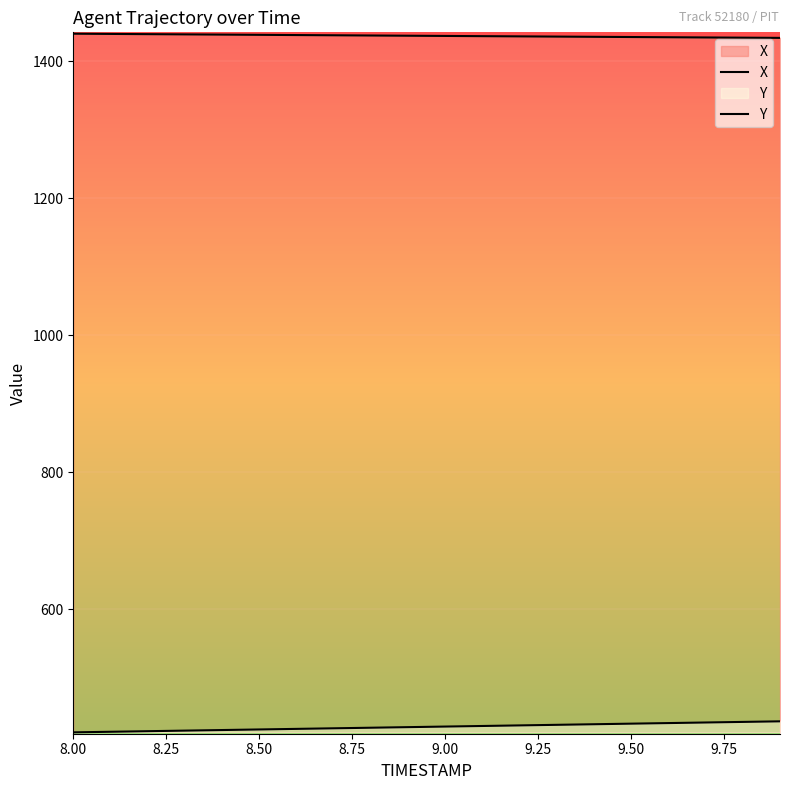

What is the approximate value of Y at 8.50?

424.3